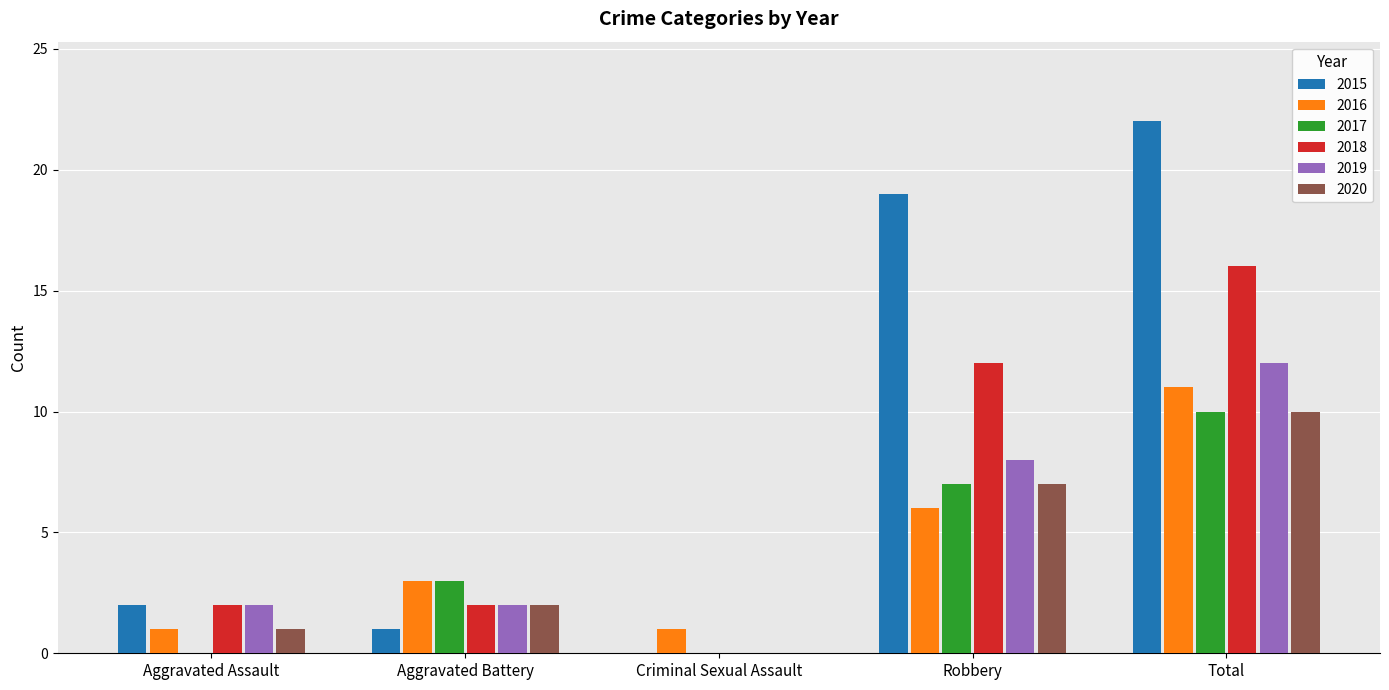

True or false: 2017 has a value of 3 at Aggravated Battery.

True